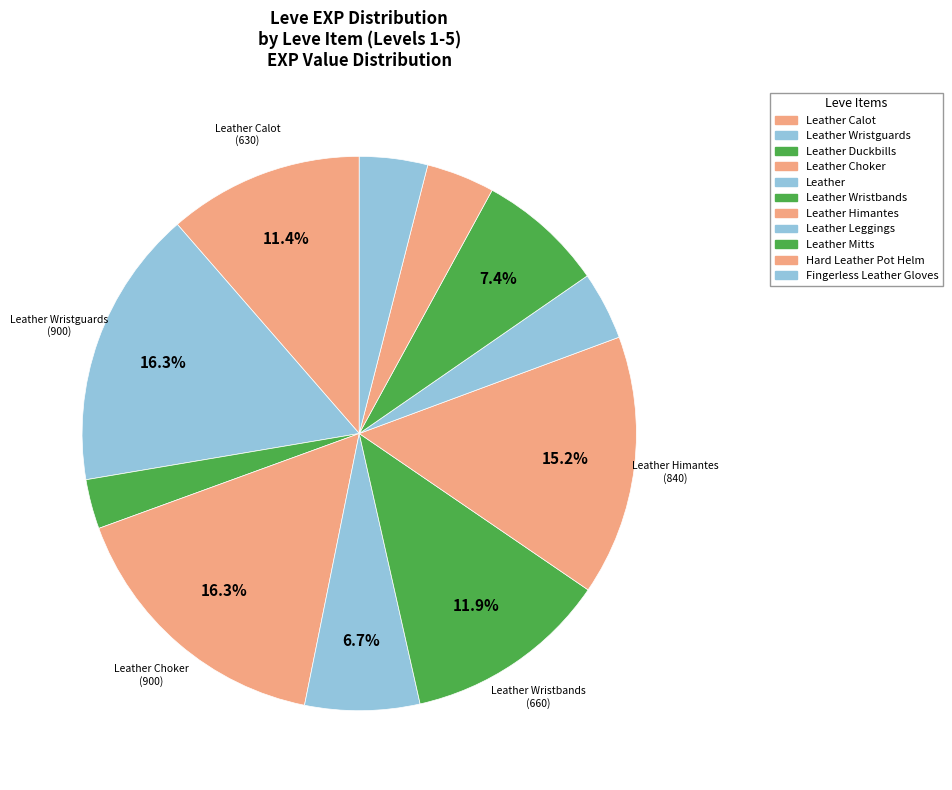

Which category has the smallest portion of the pie?

Leather Duckbills